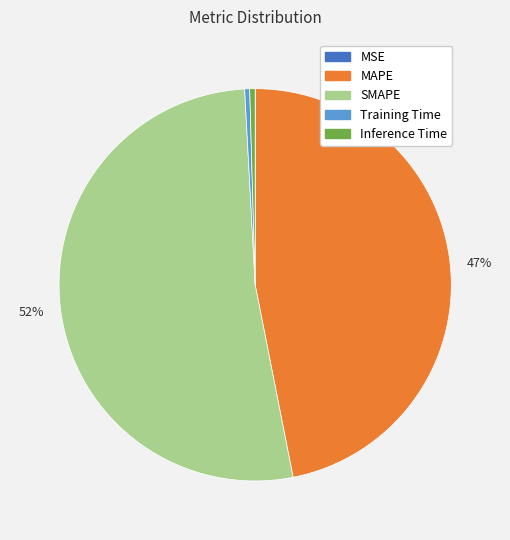

Does SMAPE represent more than half of the total?

Yes